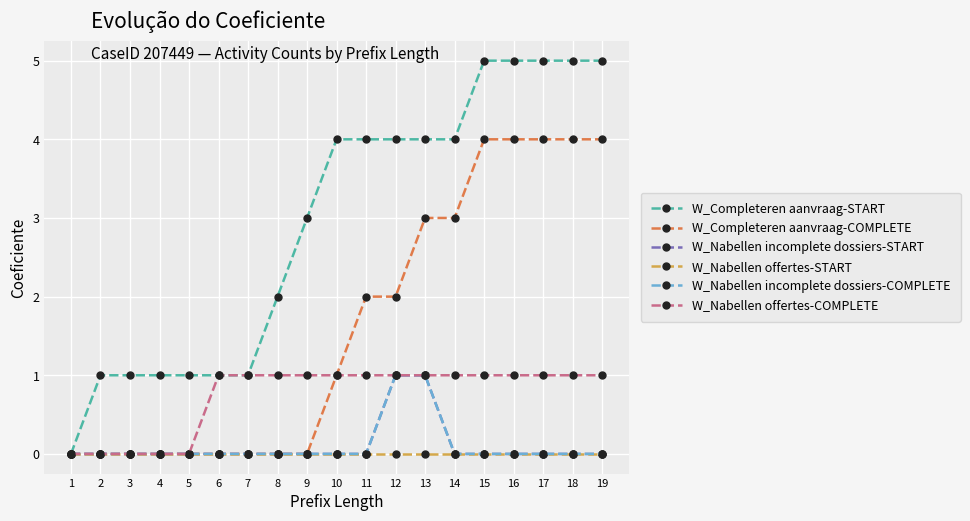

Does the chart have visible grid lines?

Yes